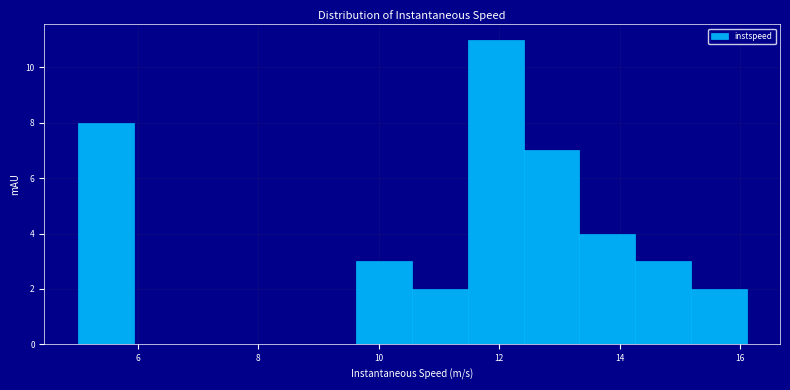

How tall is the bar that spans 11.4 to 12.4 on the x-axis? Neither the bar edges nor the heights are printed on the chart, so give them approximately, as read against the axes.

11